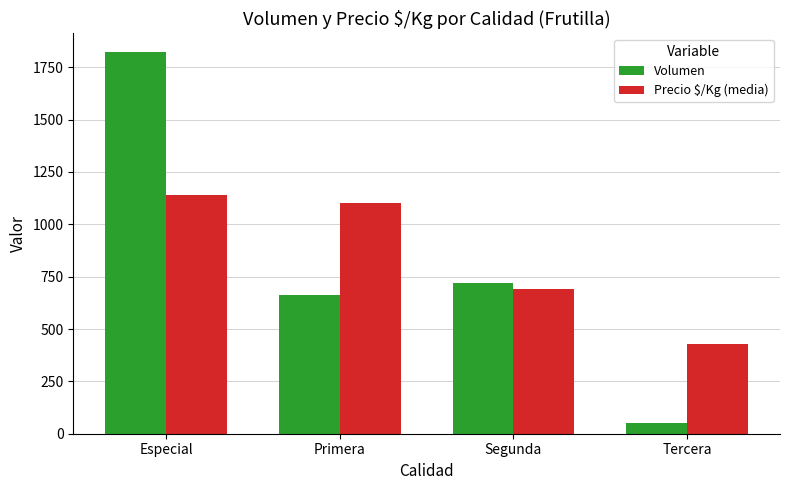

Reading left to right, what are all the values shown in this chart?

Volumen: 1821	662	722	50
Precio $/Kg (media): 1142	1102	690	429